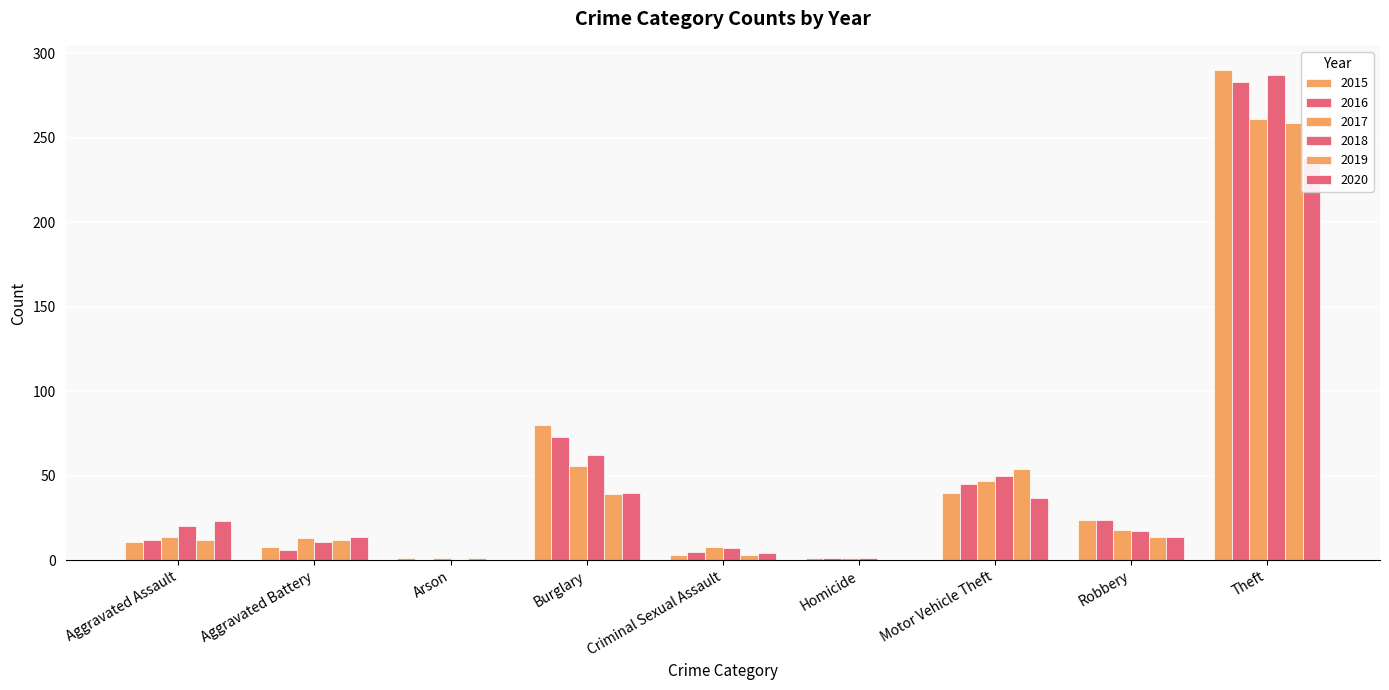

How many values in 2016 are above zero?

8